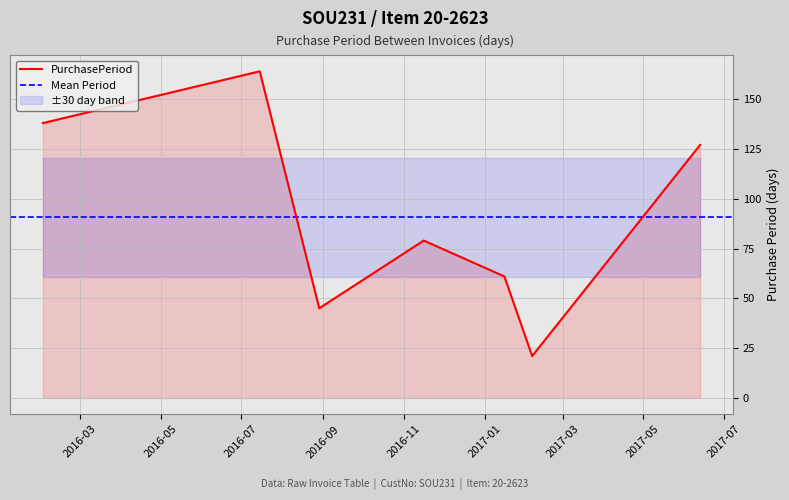

How many lines are shown in the chart?

1